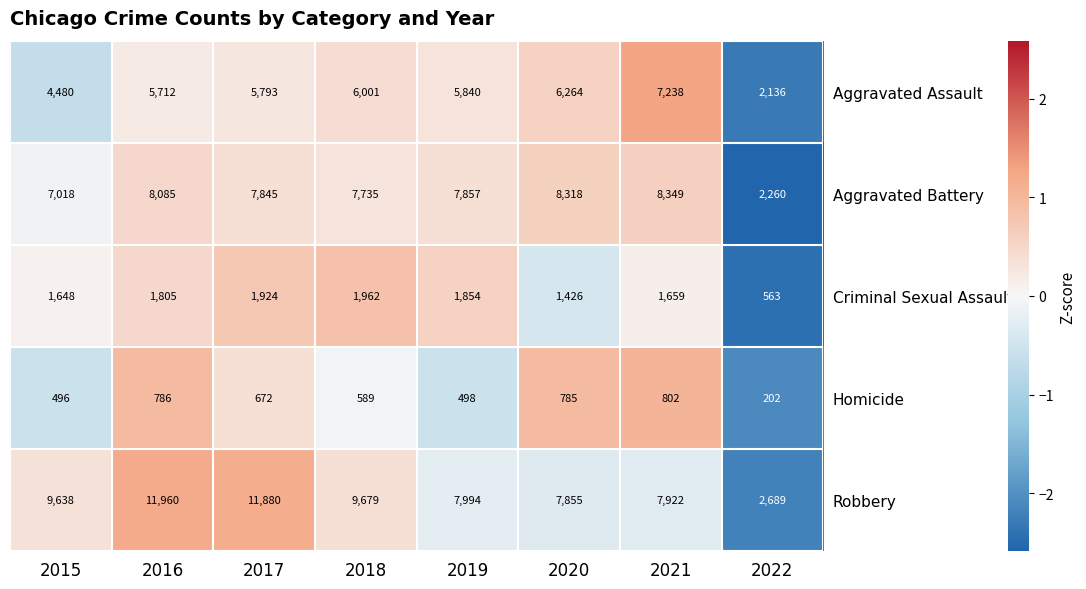

Is it true that Homicide equals 382 at 2020?

False